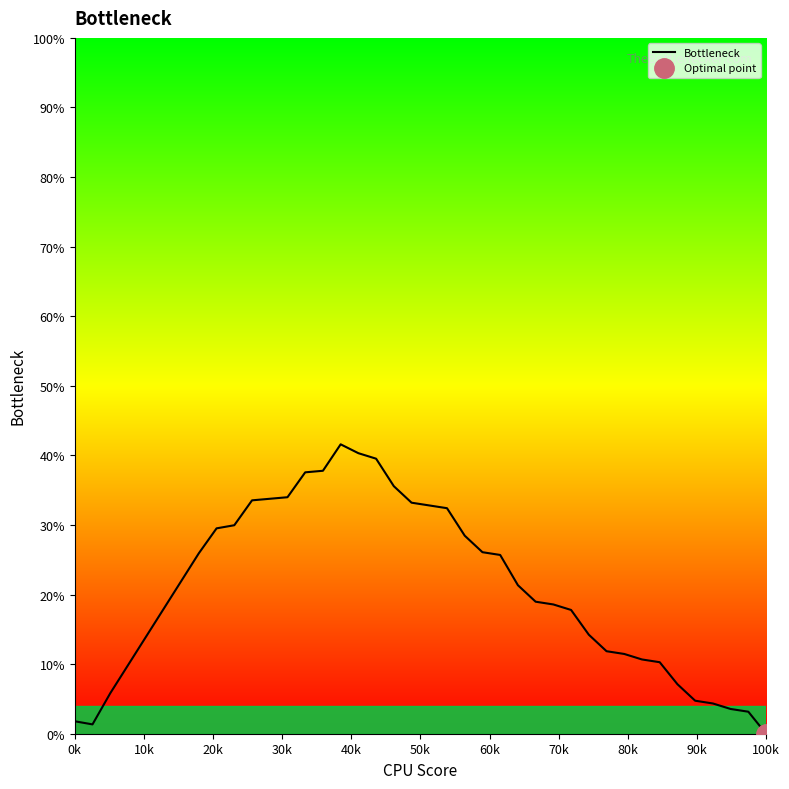

What is the highest value of the Bottleneck series?

41.6